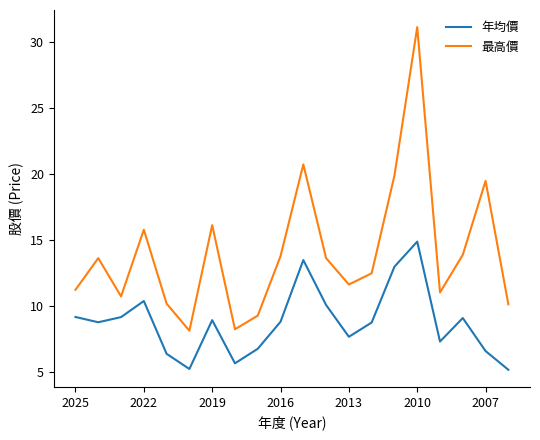

True or false: 年均價 and 最高價 intersect in this chart.

False